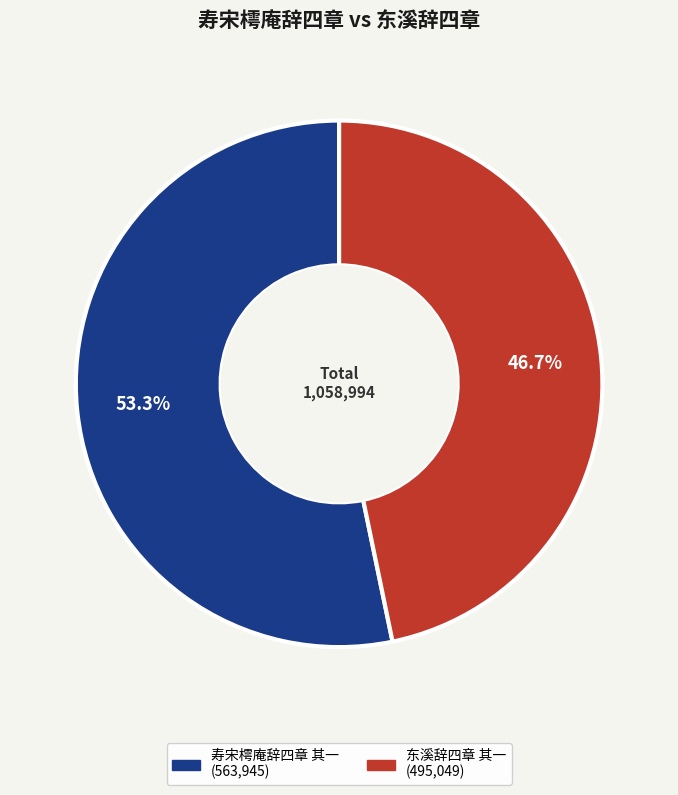

What percentage is the 东溪辞四章 其一 slice, to the nearest percent?

47%